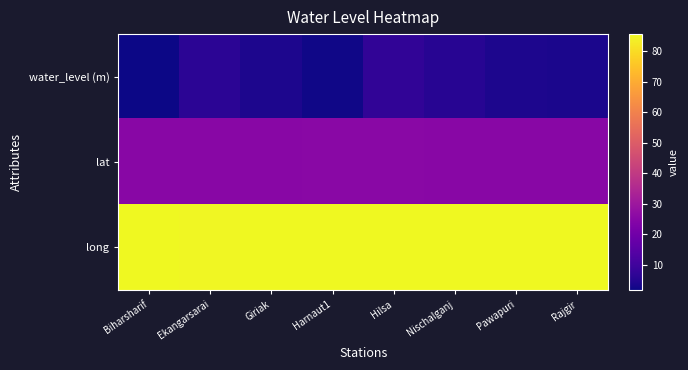

What is the difference between the highest and lowest values at Nischalganj?

79.8